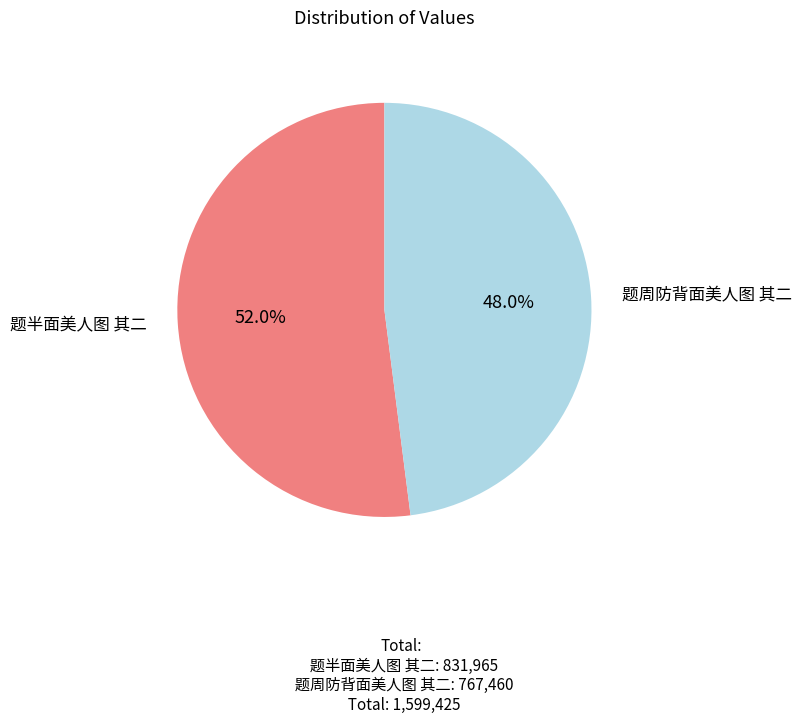

How many segments does this pie chart have?

2